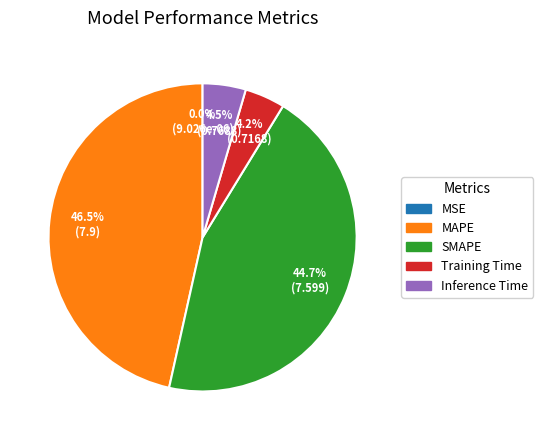

What is the total percentage of MAPE and SMAPE?

91.3%